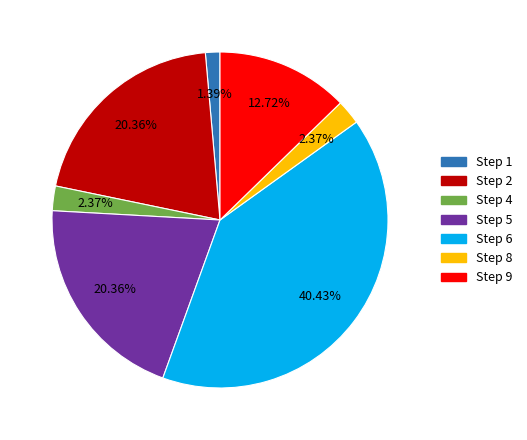

Count the number of slices in the pie.

7